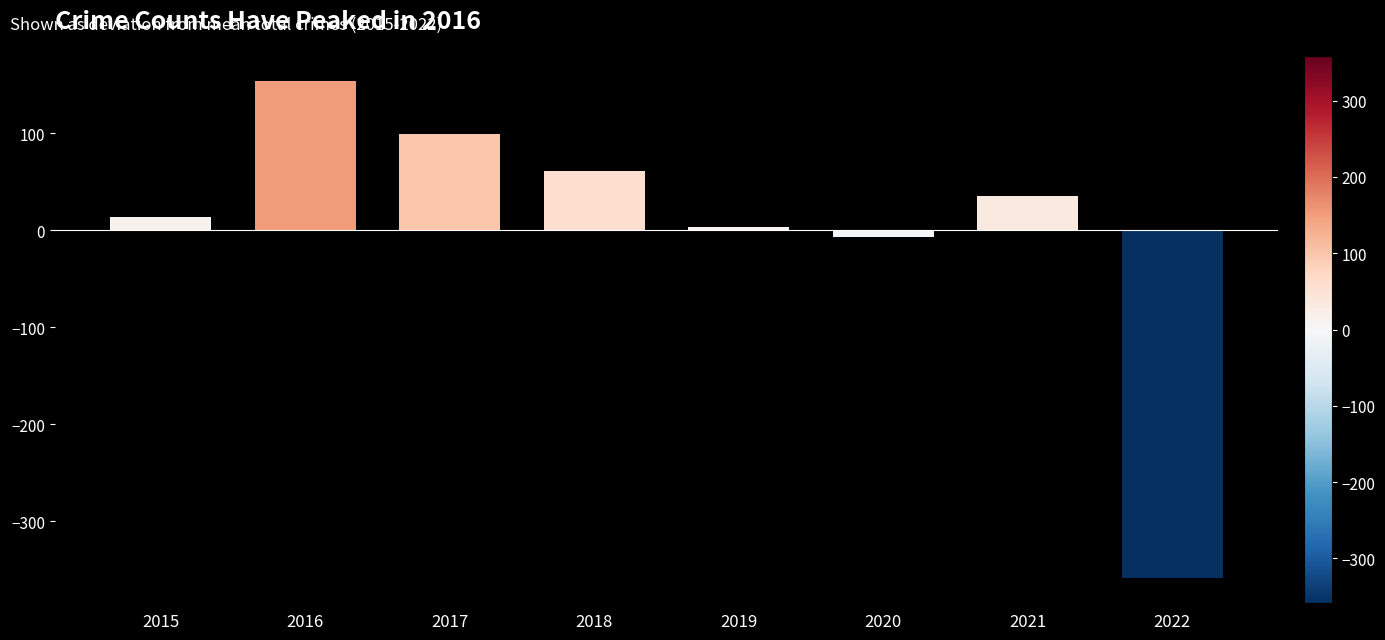

Read the value at 2018.

61.1